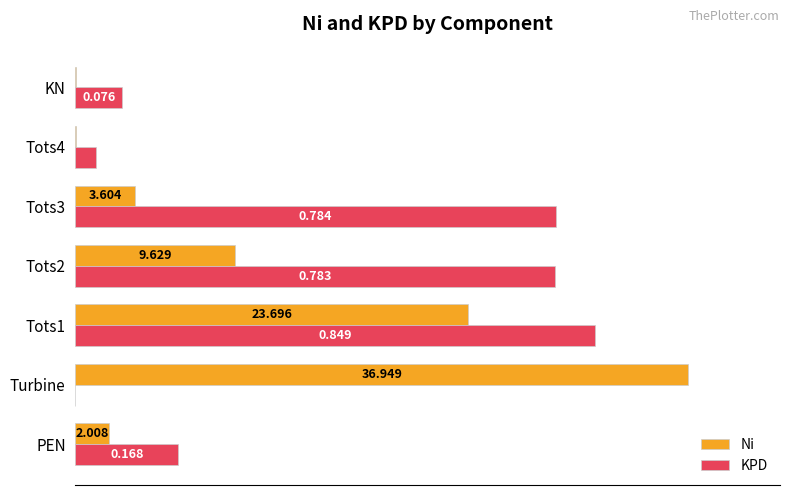

Which series has the largest total across all categories?

KPD